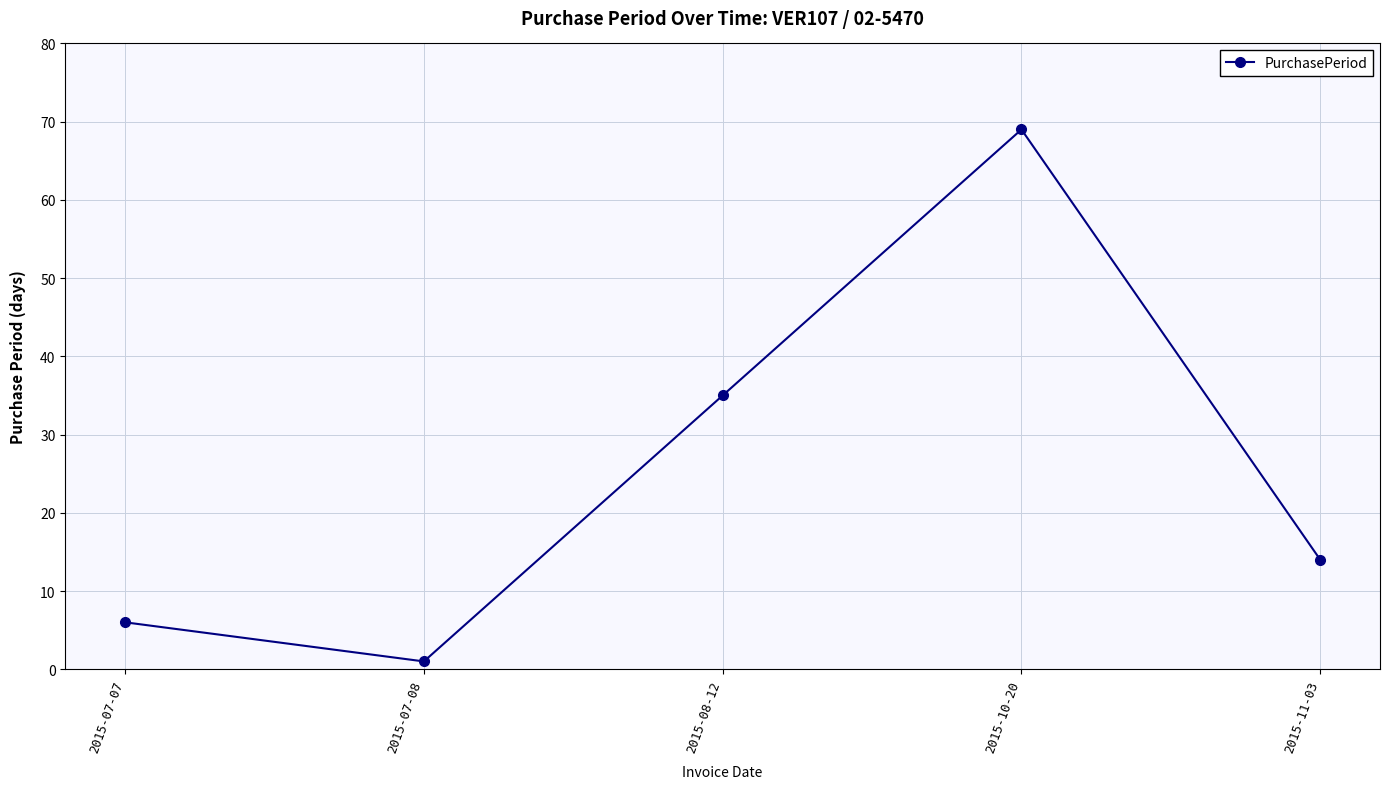

True or false: the data has more than 0 interior local peaks.

True